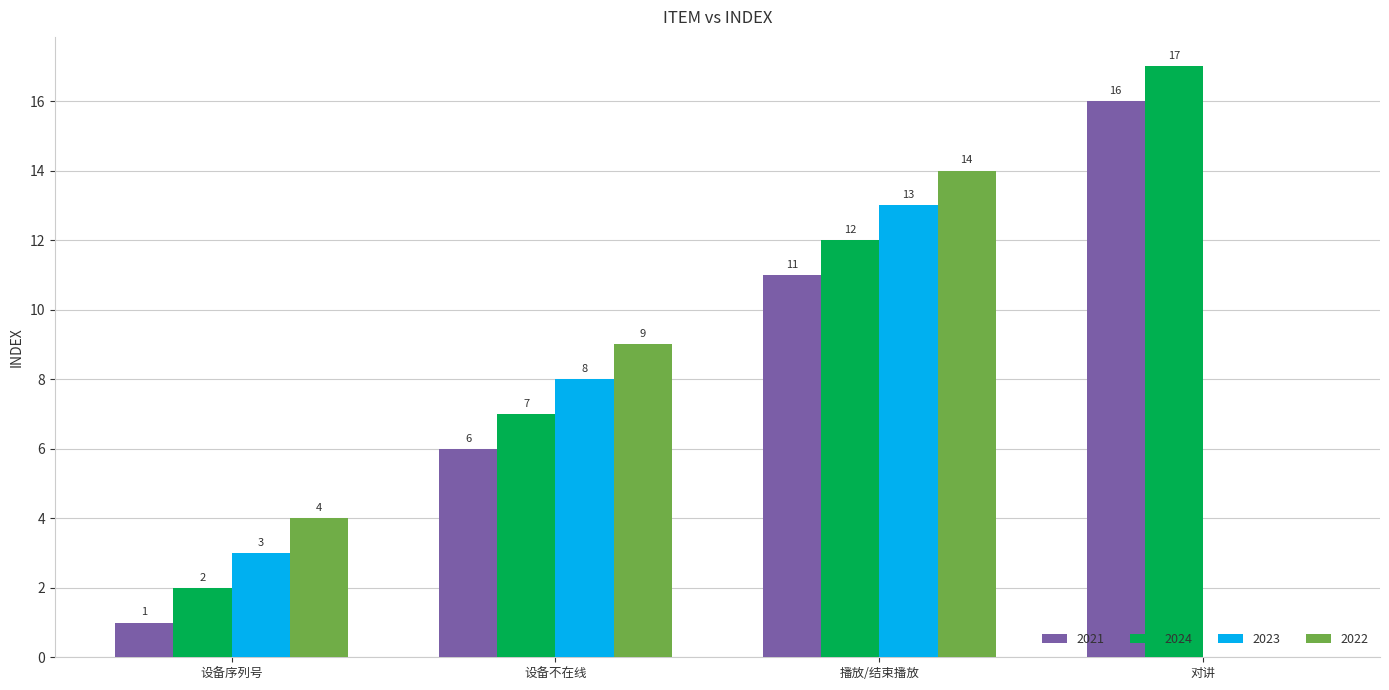

True or false: 2024 has a value of 2 at 设备序列号.

True